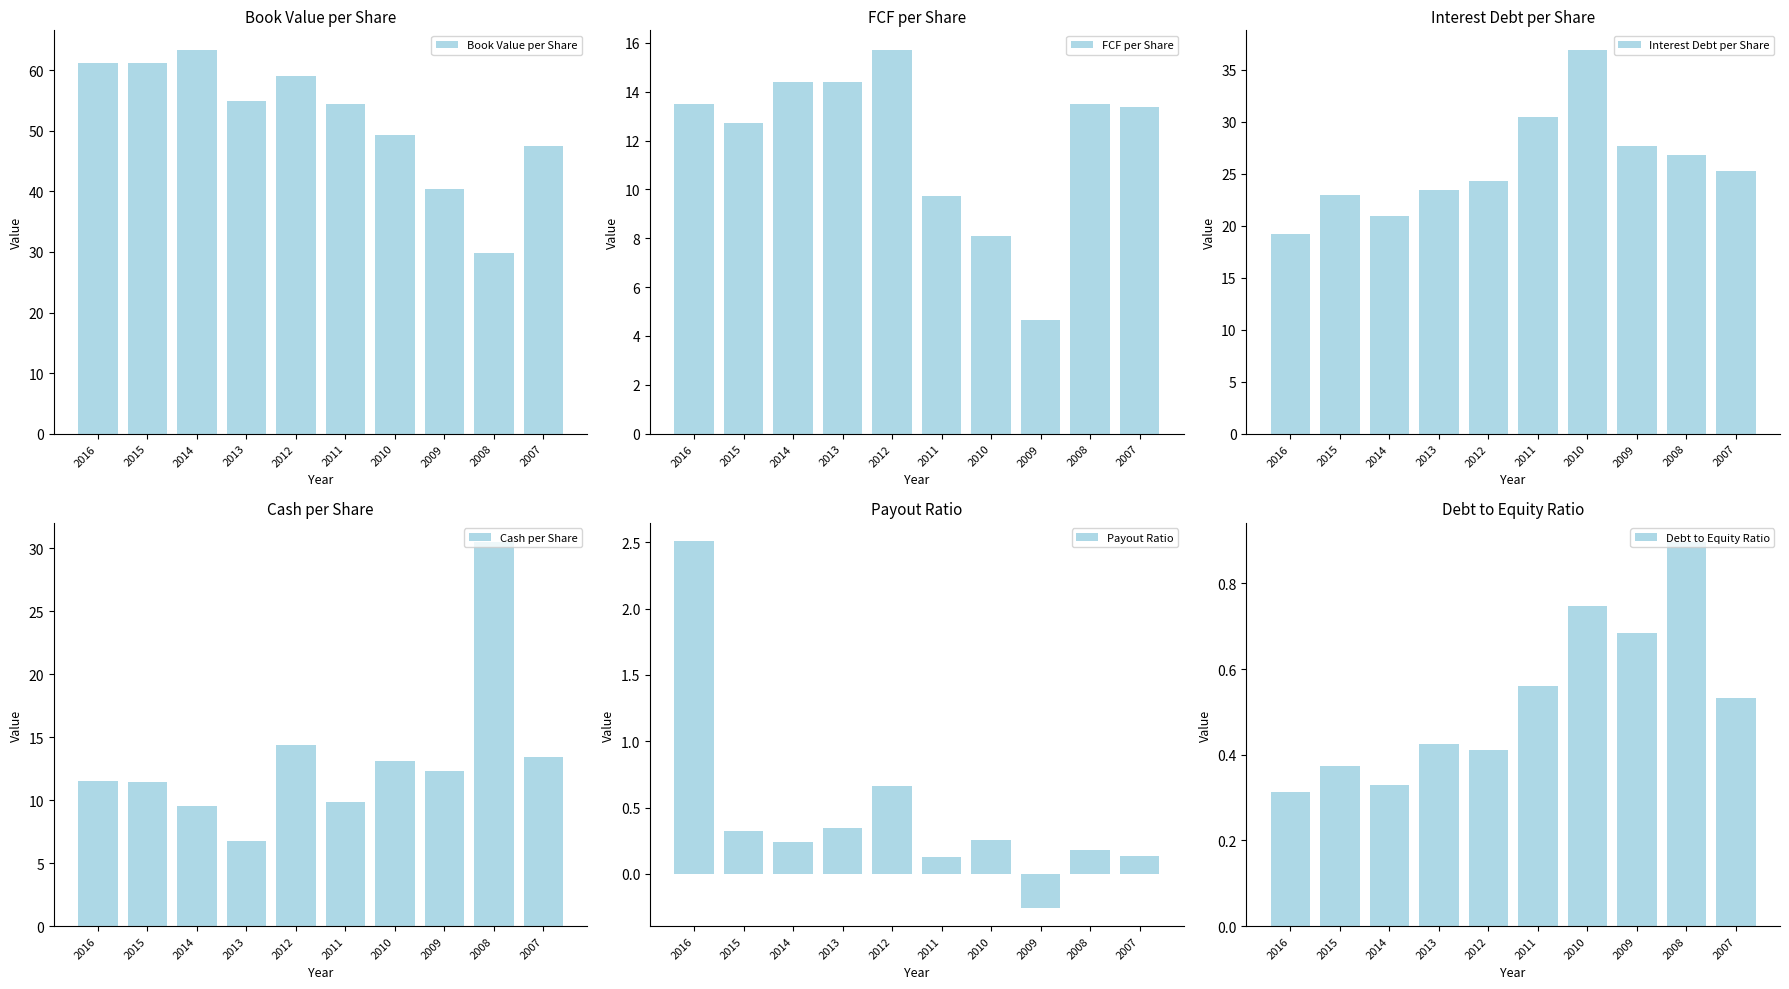

Which series has the largest total across all categories?

Book Value per Share